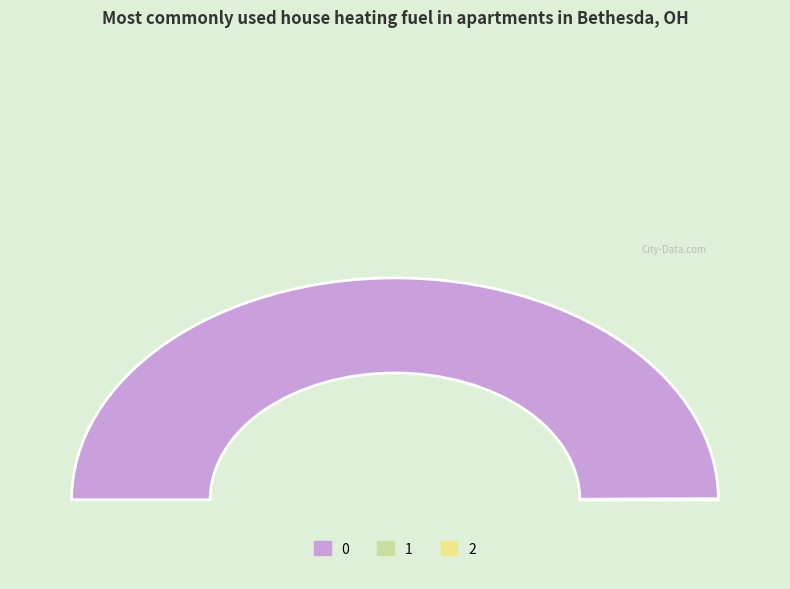

Does any single category account for the majority?

Yes